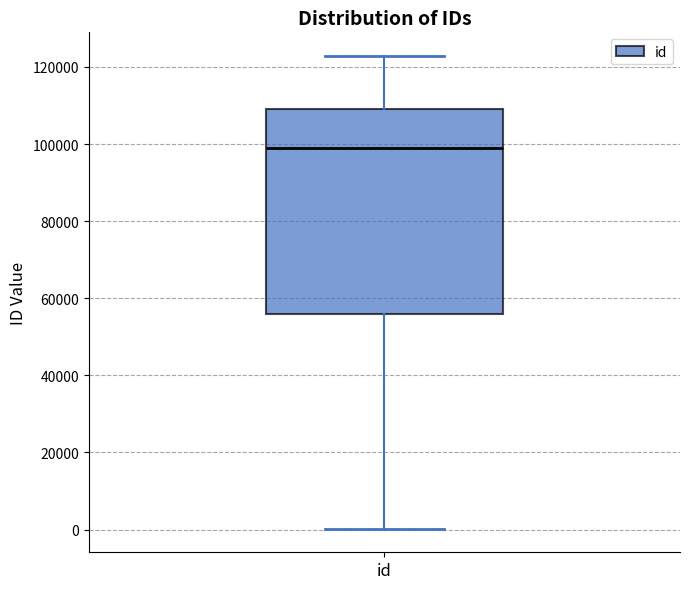

Where is the lower edge of the box for id on the y-axis? The values are not printed on the chart, so give them approximately, as read against the axis.

56000